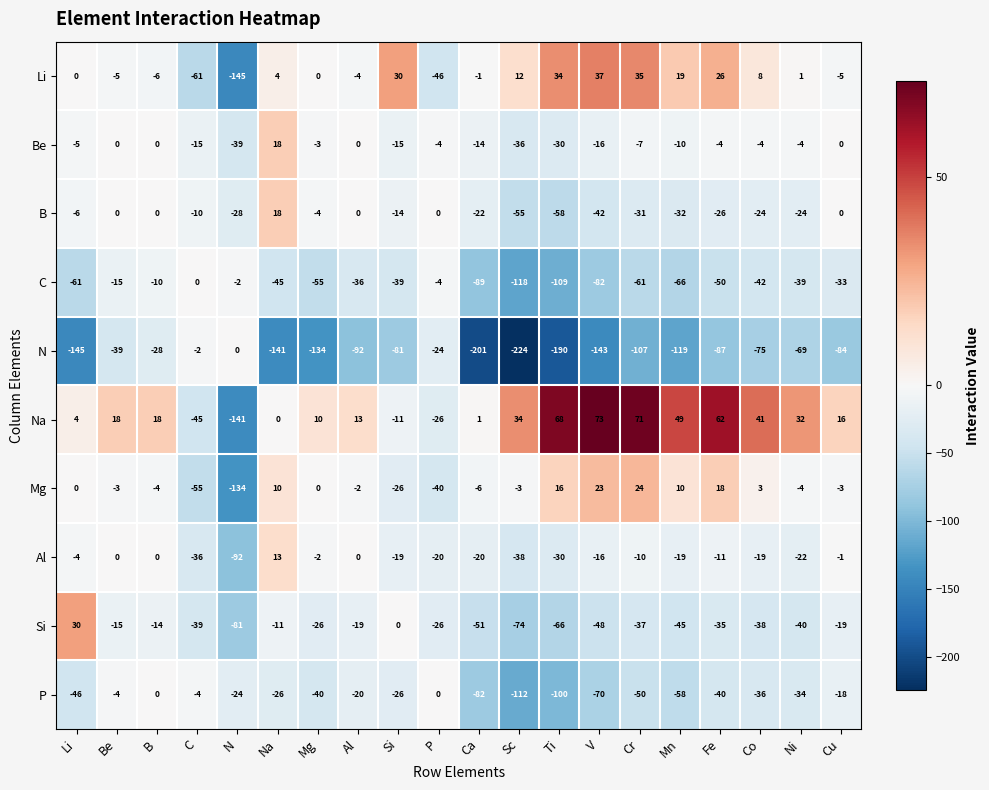

Which series has the widest spread of values?

N